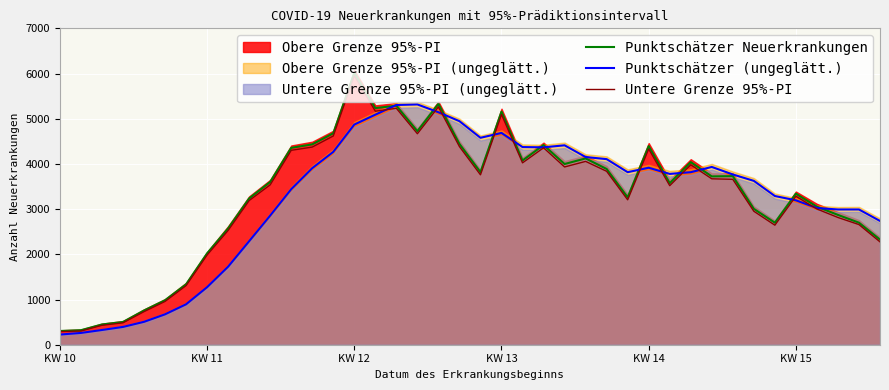

How many values in the Punktschätzer Neuerkrankungen series exceed 3724?

19